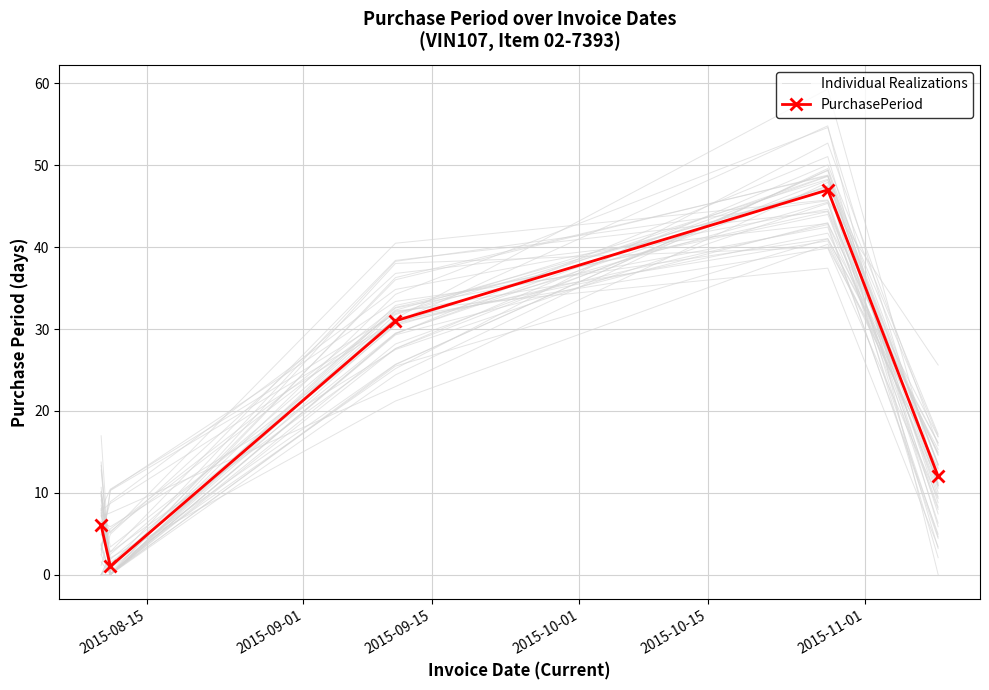

What is the label of the 3rd point from the left?

2015-09-15